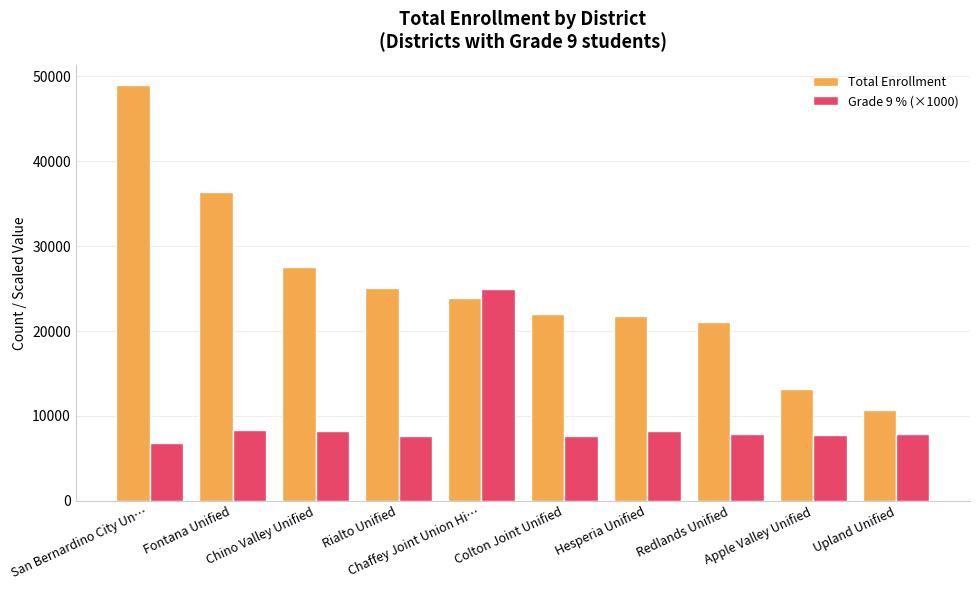

What is the sum of the Grade 9 % (×1000) values at Chaffey Joint Union Hi… and Upland Unified?

32800.0